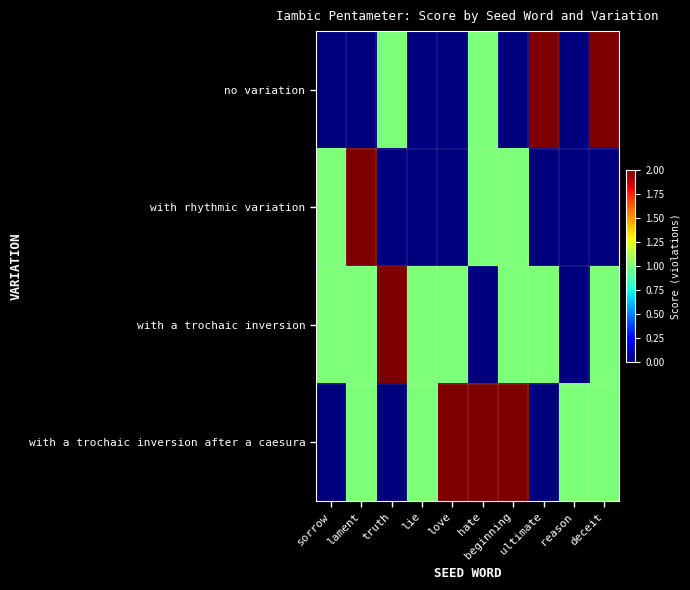

Reading left to right, transcribe all the data shown in this chart.

no variation: sorrow=0	lament=0	truth=1	lie=0	love=0	hate=1	beginning=0	ultimate=2	reason=0	deceit=2
with rhythmic variation: sorrow=1	lament=2	truth=0	lie=0	love=0	hate=1	beginning=1	ultimate=0	reason=0	deceit=0
with a trochaic inversion: sorrow=1	lament=1	truth=2	lie=1	love=1	hate=0	beginning=1	ultimate=1	reason=0	deceit=1
with a trochaic inversion after a caesura: sorrow=0	lament=1	truth=0	lie=1	love=2	hate=2	beginning=2	ultimate=0	reason=1	deceit=1